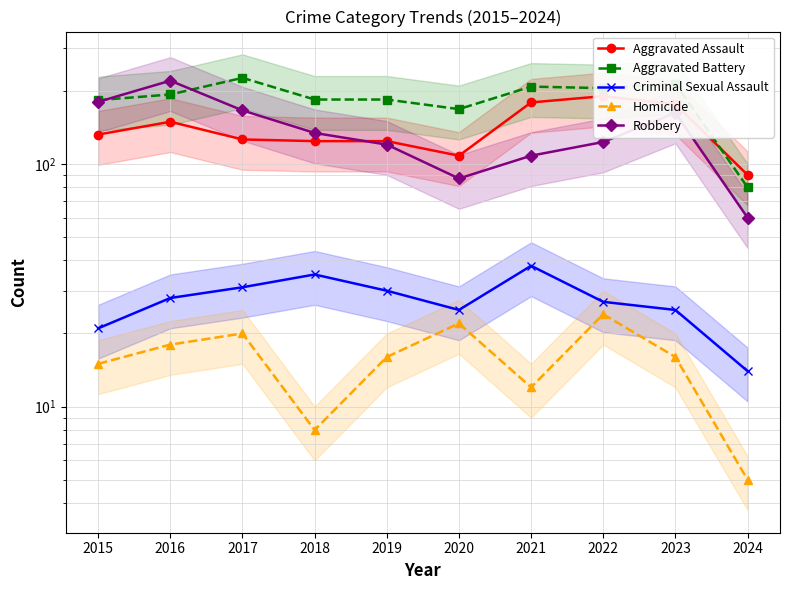

Where do Aggravated Battery and Robbery first cross each other?

2015 and 2016